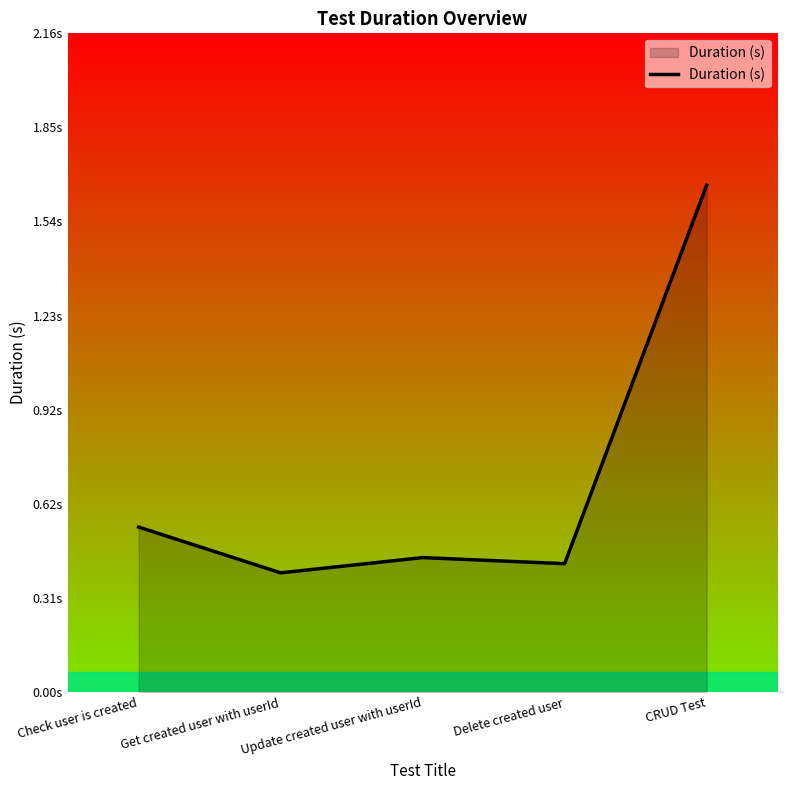

What is the difference between the maximum and minimum values?

1.3